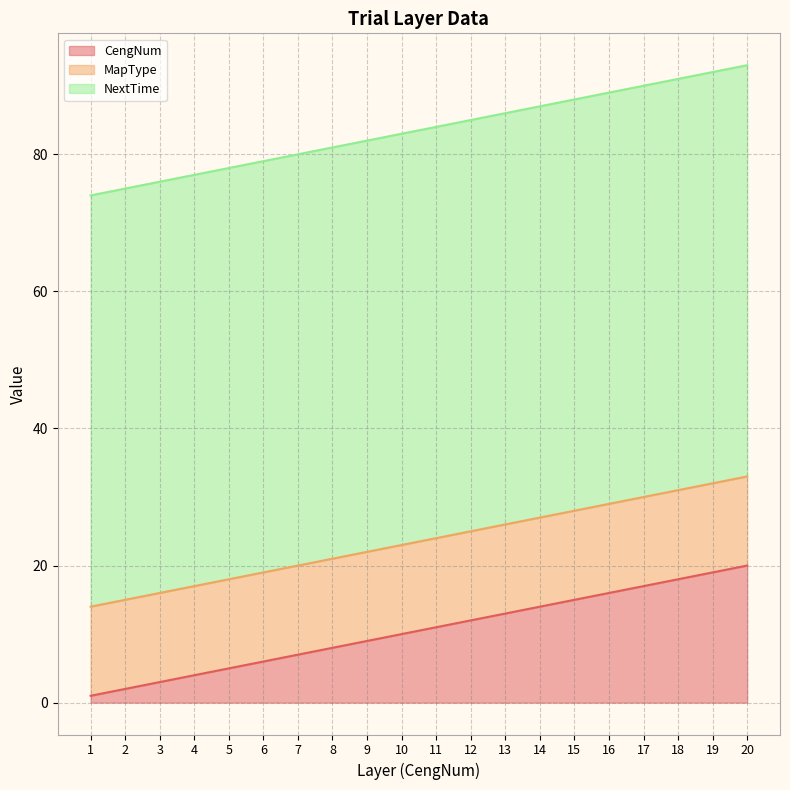

What is the highest value of the NextTime series?

60